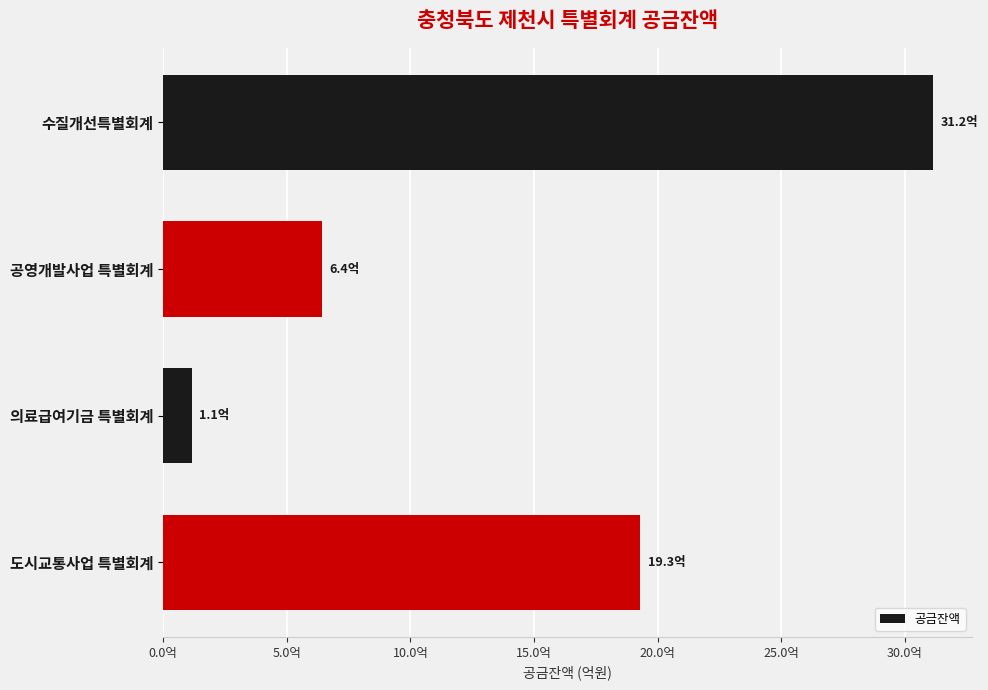

At which label is the value closest to 1615115365?

도시교통사업 특별회계